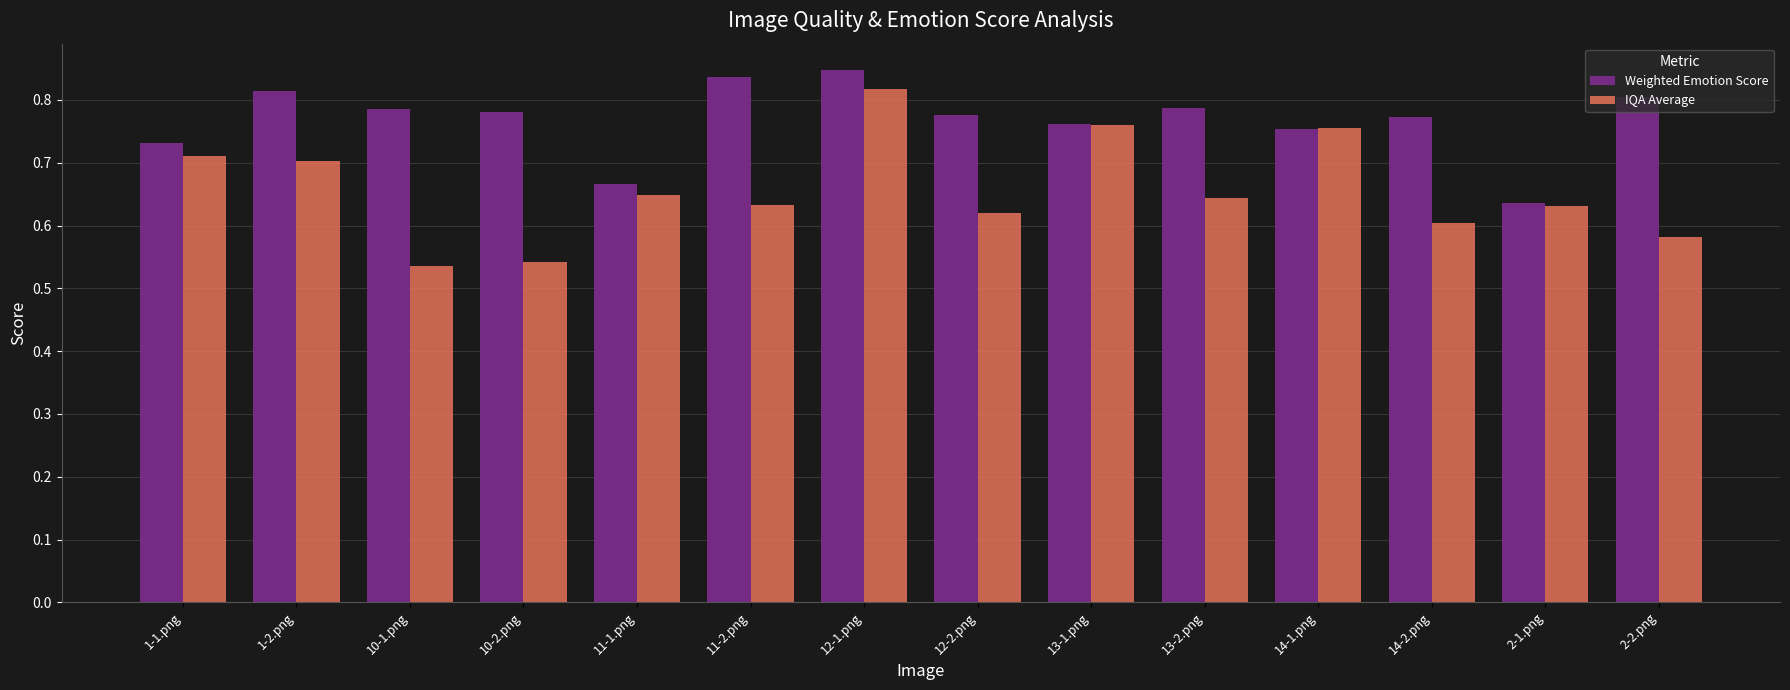

List the series in order of their peak value, lowest first.

IQA Average, Weighted Emotion Score